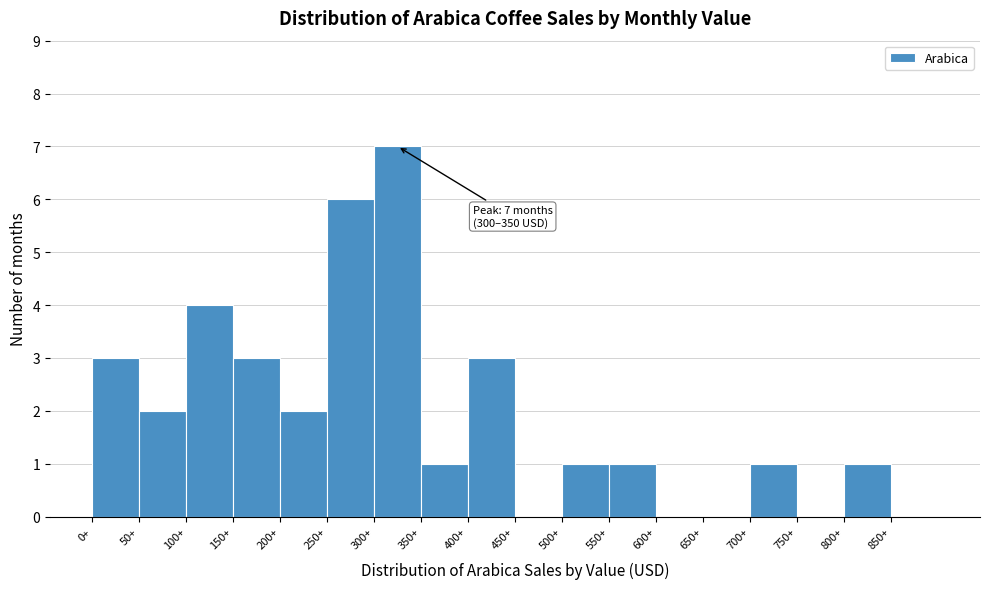

Over which range of the x-axis is the bar tallest?

300 to 350